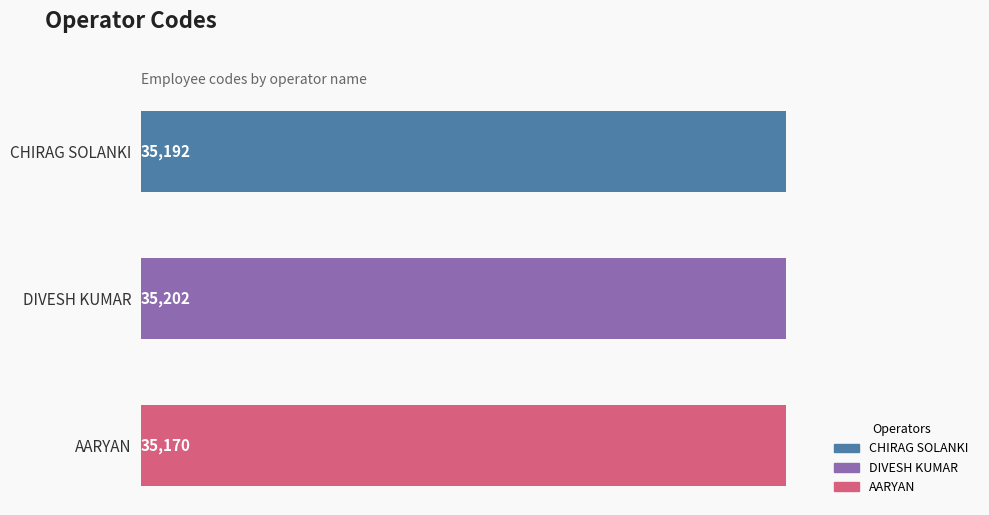

List the labels in order of value, largest first.

DIVESH KUMAR, CHIRAG SOLANKI, AARYAN